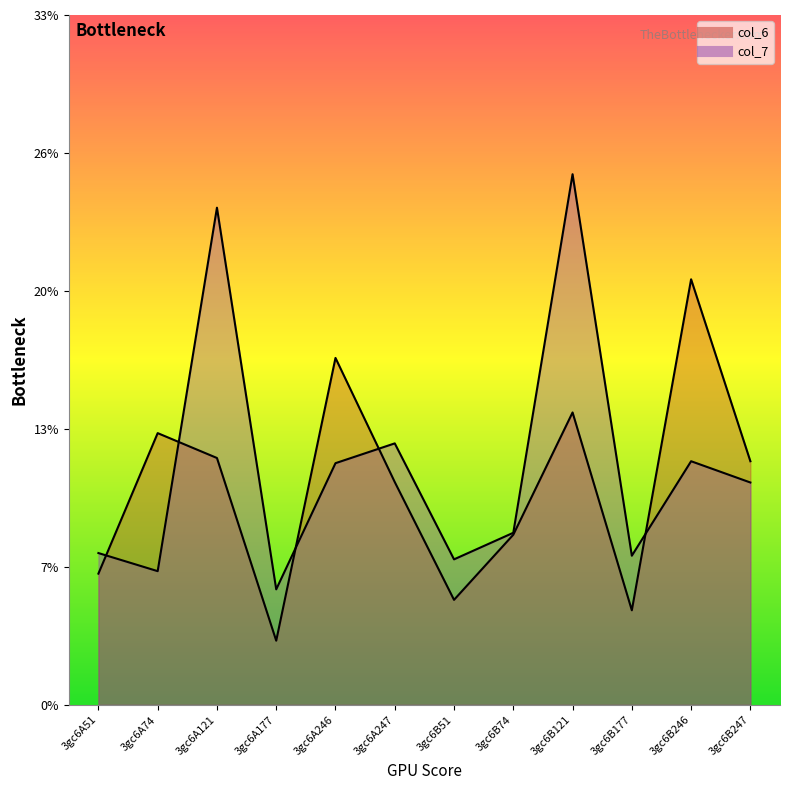

What is the sum of the col_6 values at 3gc6A51 and 3gc6A247?

16.9